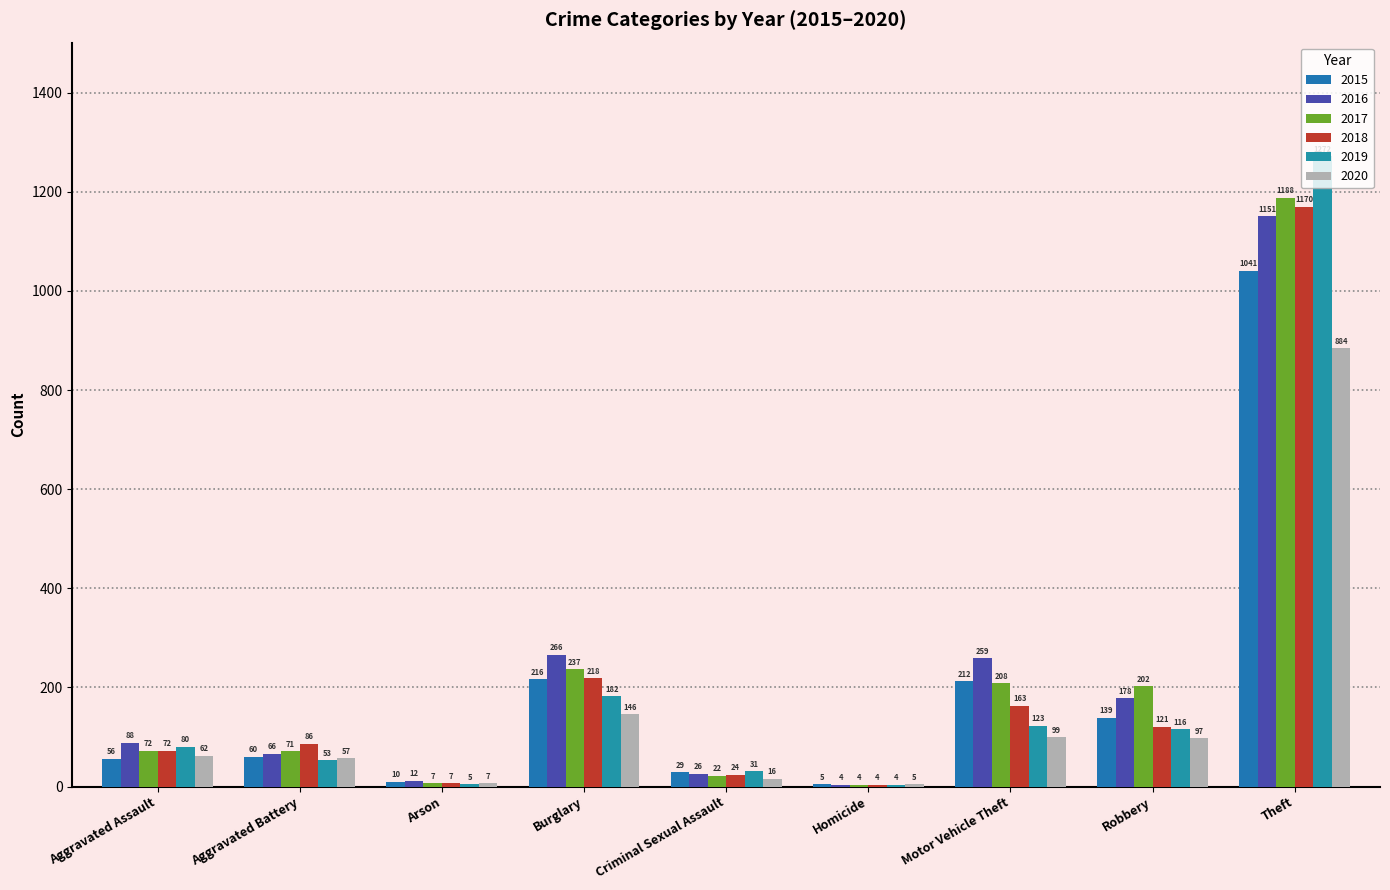

At how many categories does at least one series exceed 978?

1